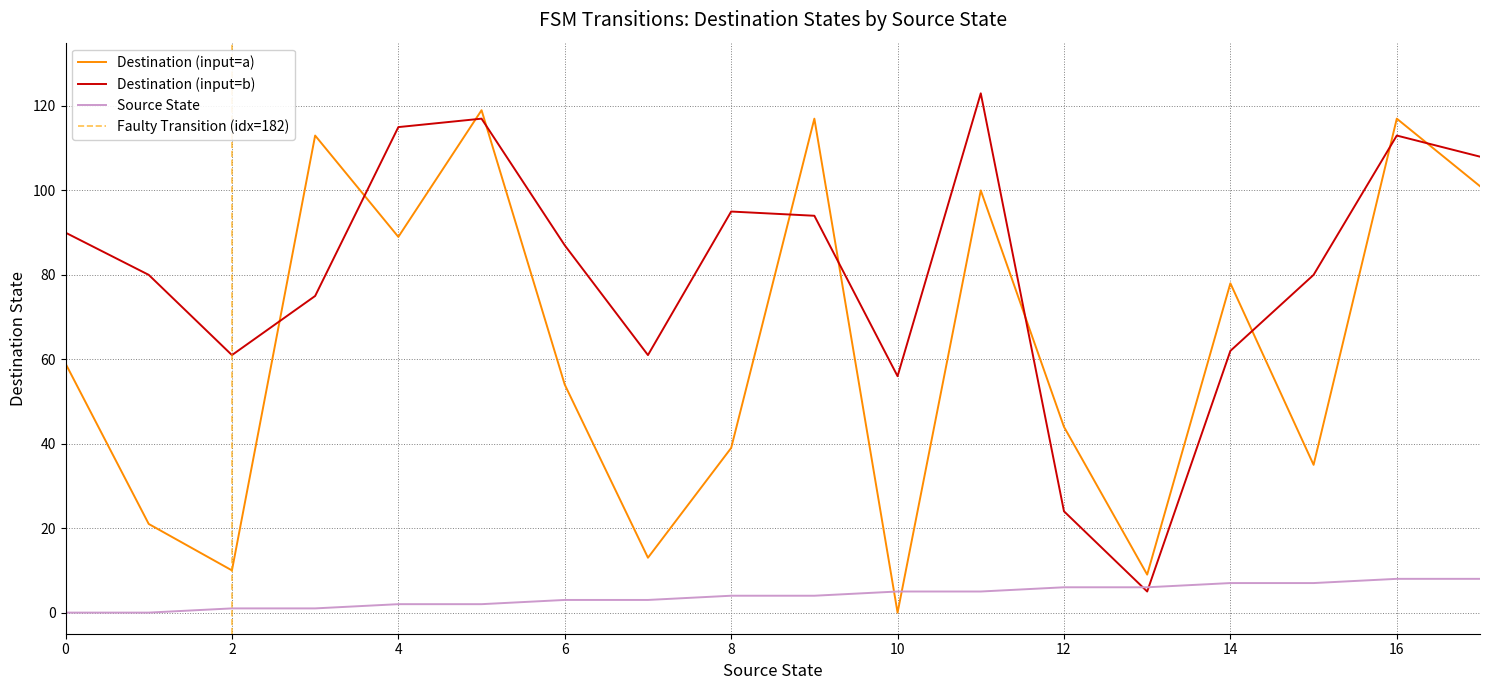

The input_symbol_b series shows 21 at 8. True or false?

False